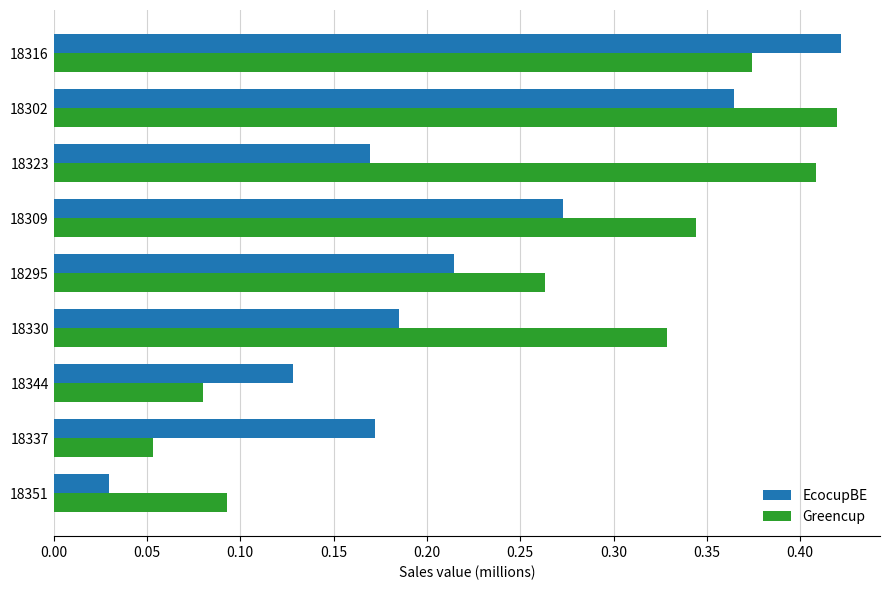

List the series in order of their overall mean, lowest first.

EcocupBE, Greencup